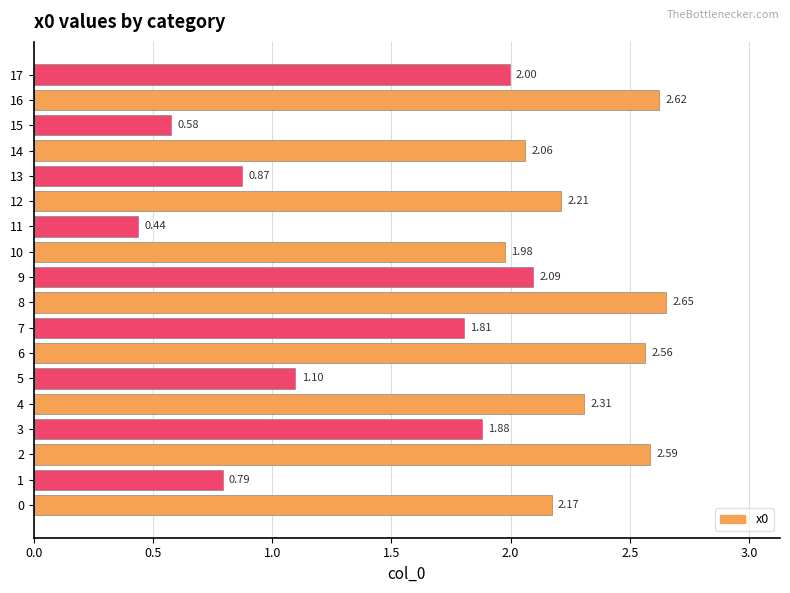

List the labels in order of value, smallest first.

11, 15, 1, 13, 5, 7, 3, 10, 17, 14, 9, 0, 12, 4, 6, 2, 16, 8